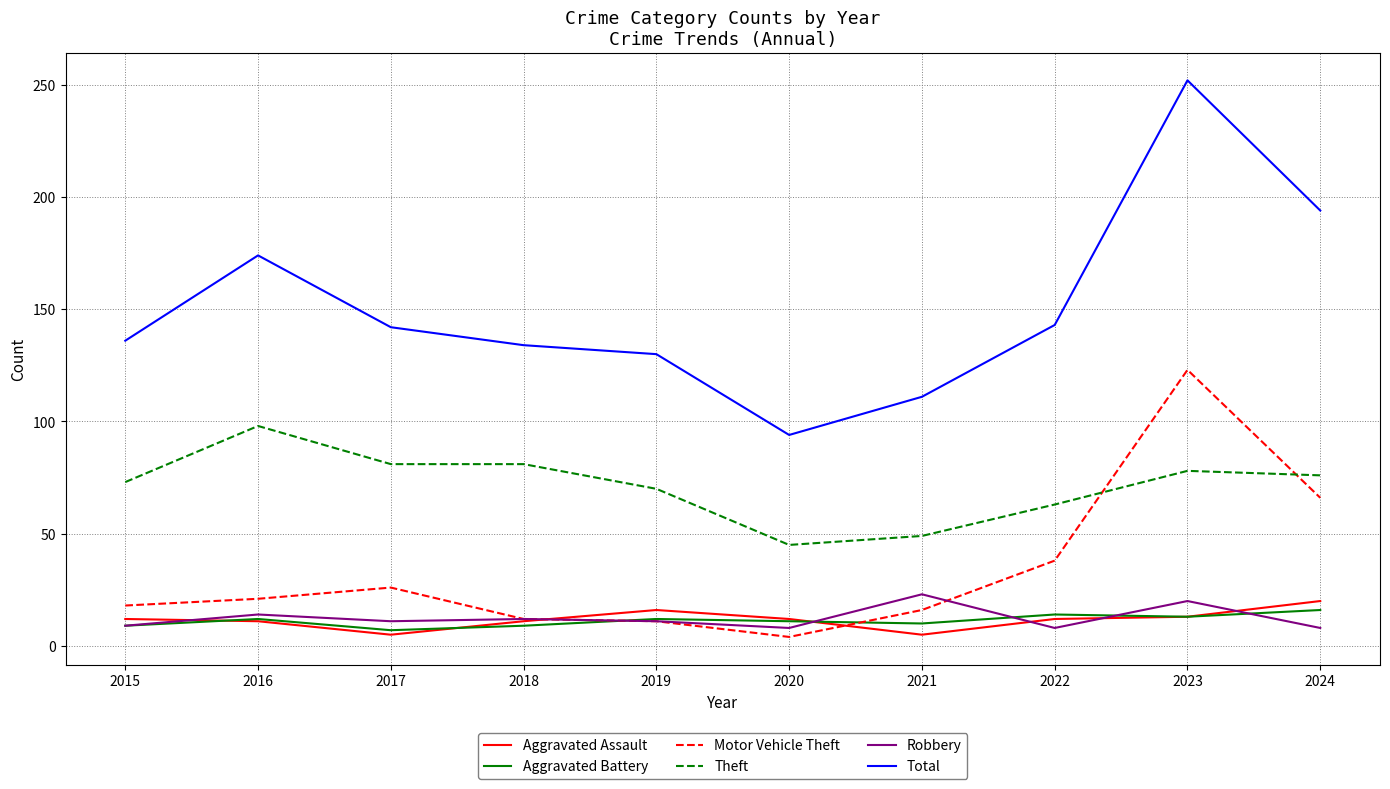

The Aggravated Battery series shows 7 at 2017. True or false?

True